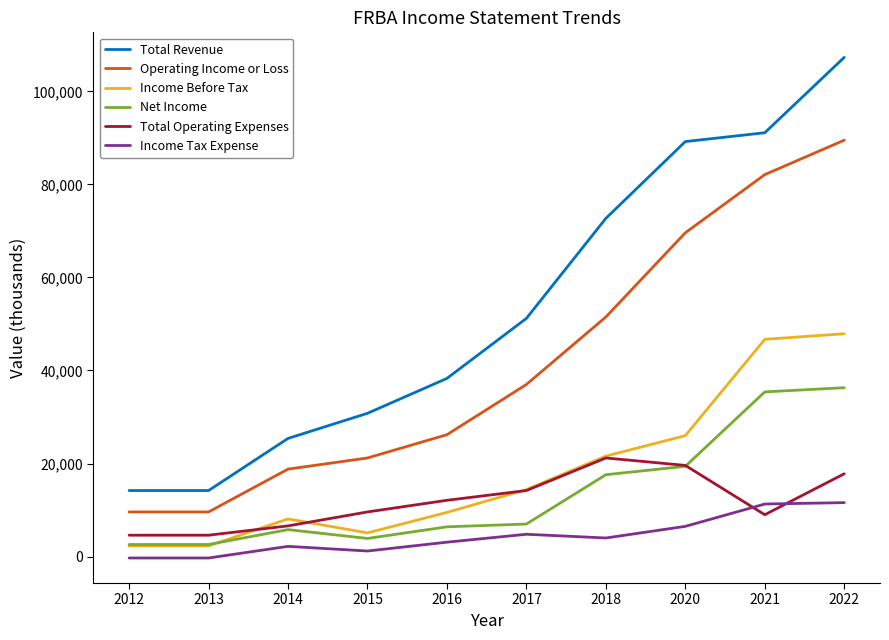

What value does the Income Tax Expense series have at 2017, to the nearest 10?

4800